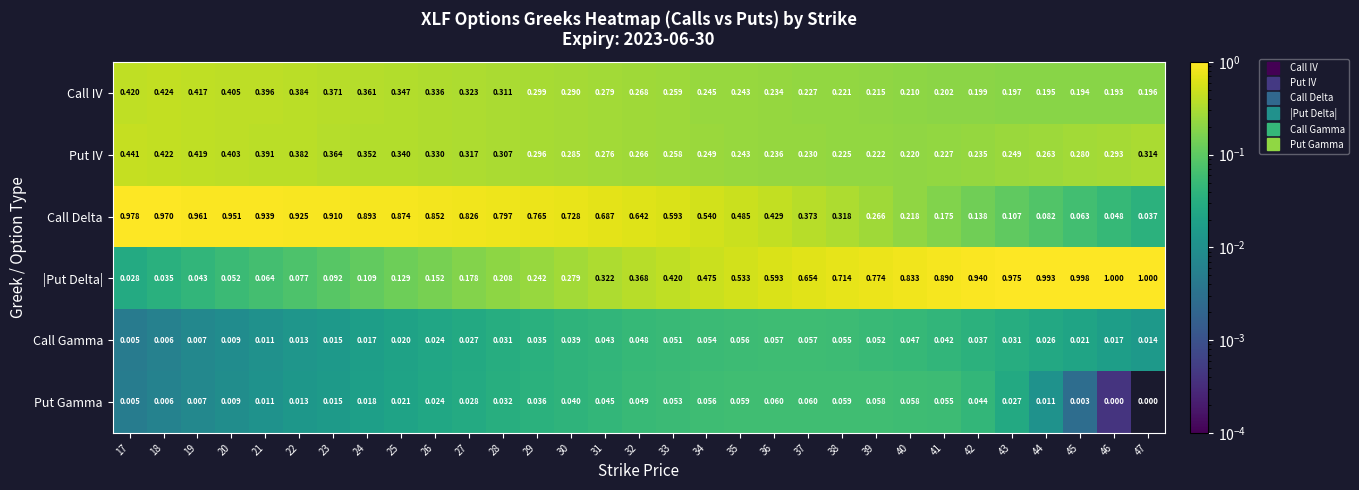

Is the value of Call Gamma at 17 greater than the value of Call IV at 22?

No